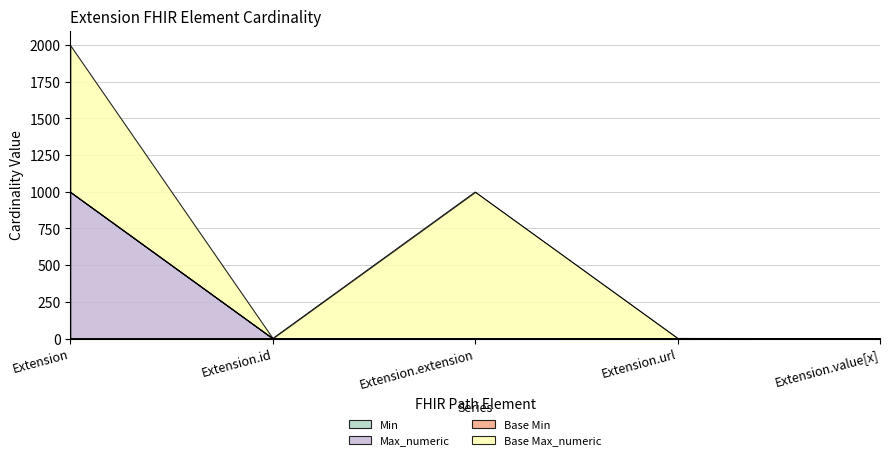

Reading left to right, list all the values displayed in this chart.

Min: 0	0	0	1	0
Max_numeric: 999	1	0	1	1
Base Min: 0	0	0	1	0
Base Max_numeric: 999	1	999	1	1